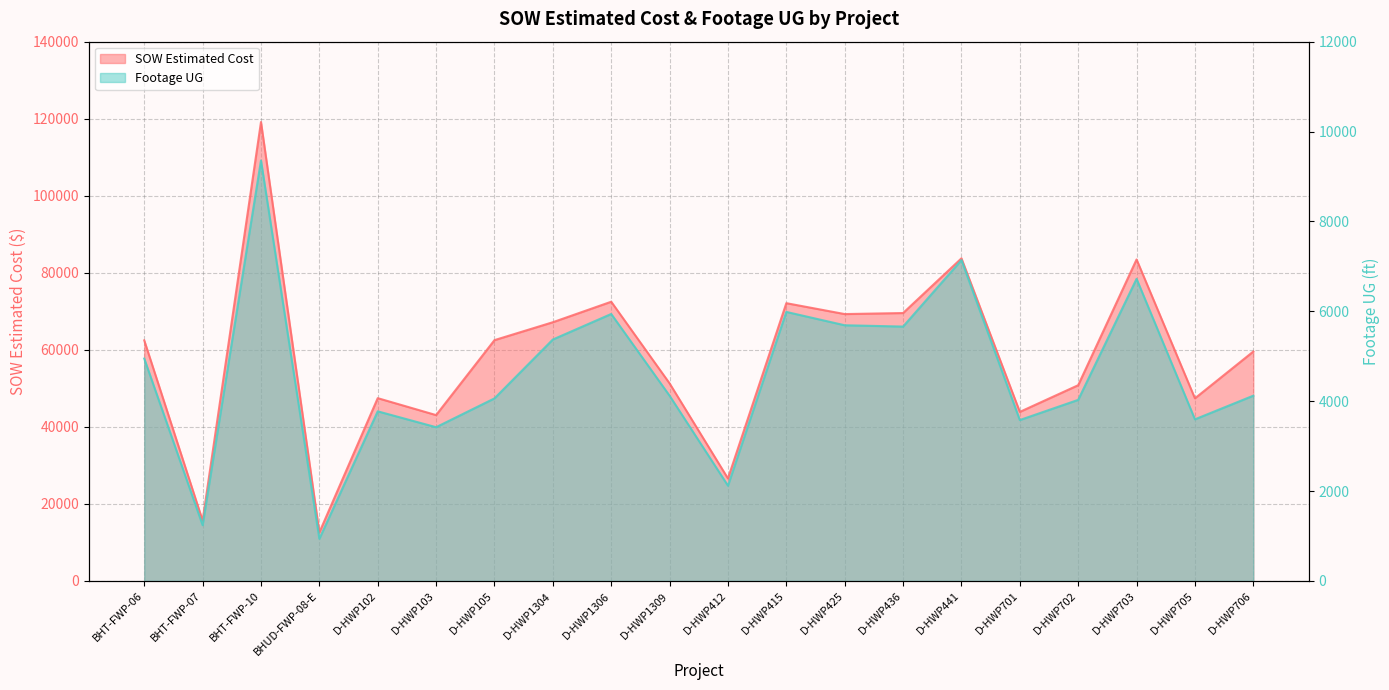

Is it true that SOW Estimated Cost equals 15690.1 at BHT-FWP-07?

True